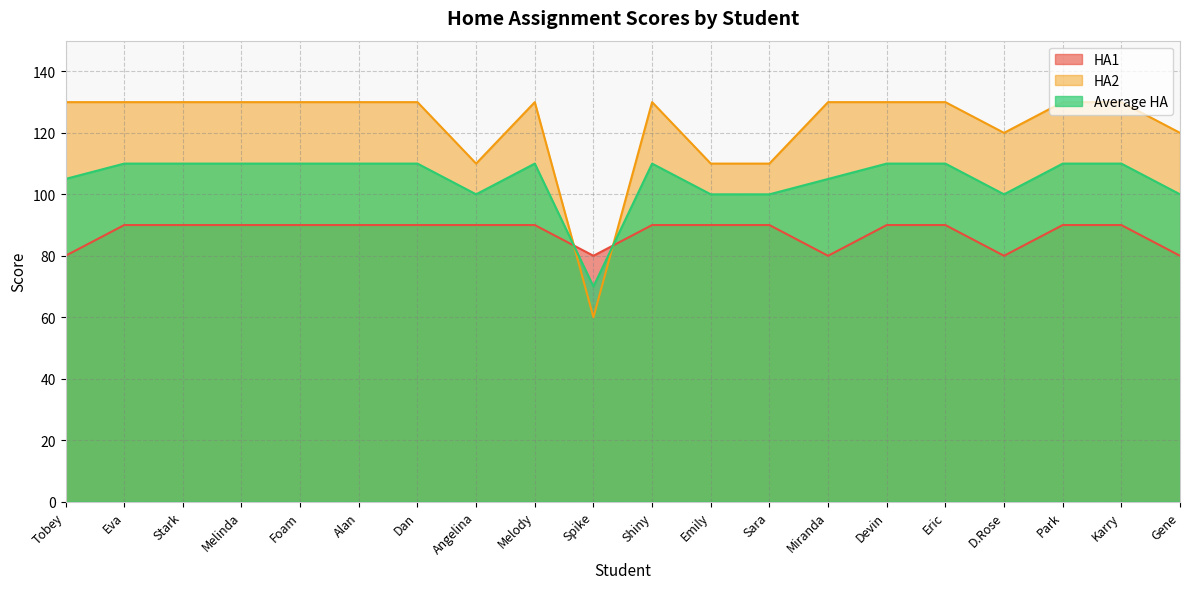

How many lines are shown in the chart?

3